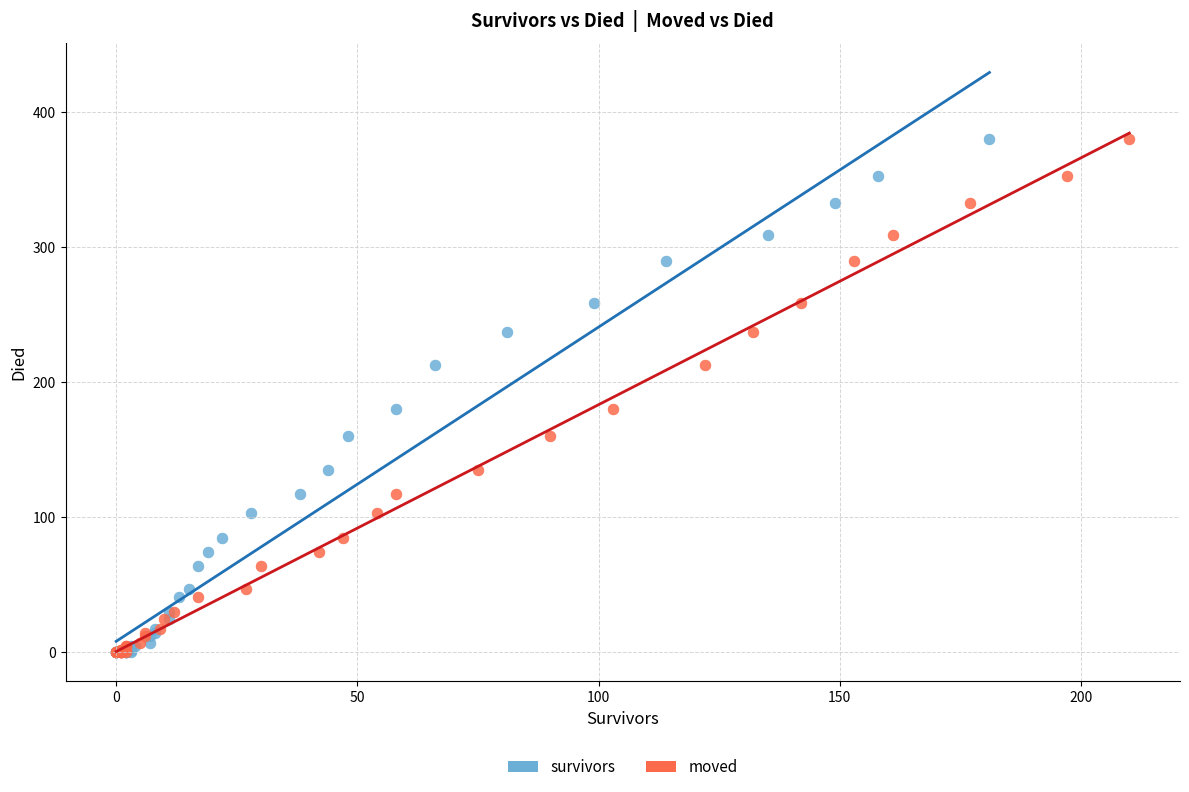

What are all the series names shown in the legend?

survivors, moved